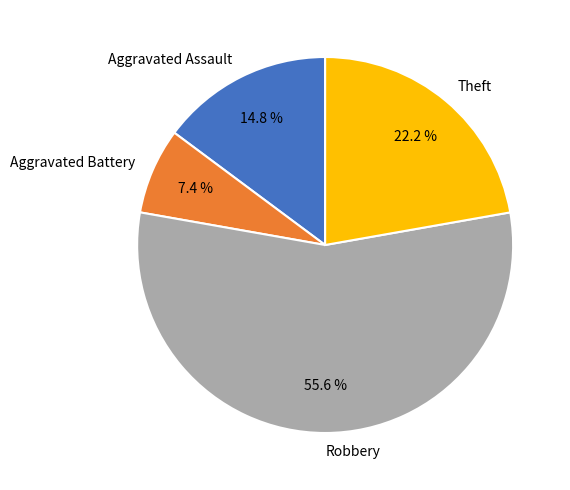

Is there a majority slice in this chart?

Yes